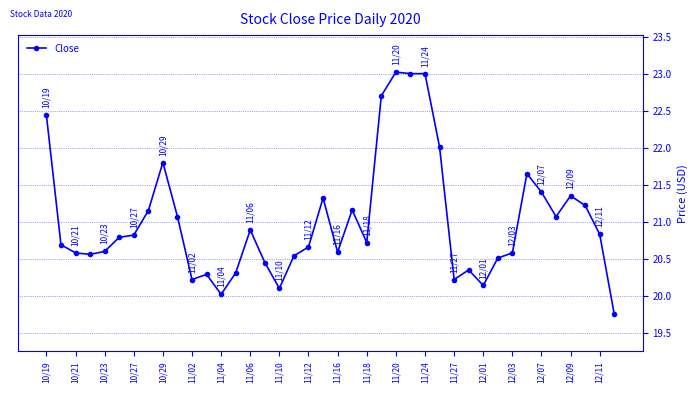

What is the greatest value displayed?

23.0